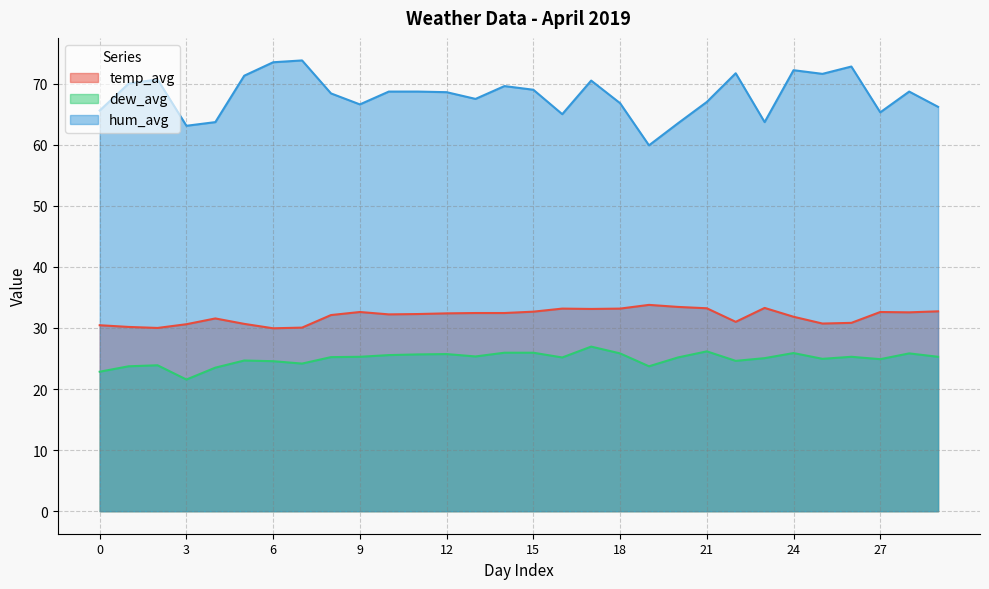

List the series in order of their overall mean, lowest first.

dew_avg, temp_avg, hum_avg